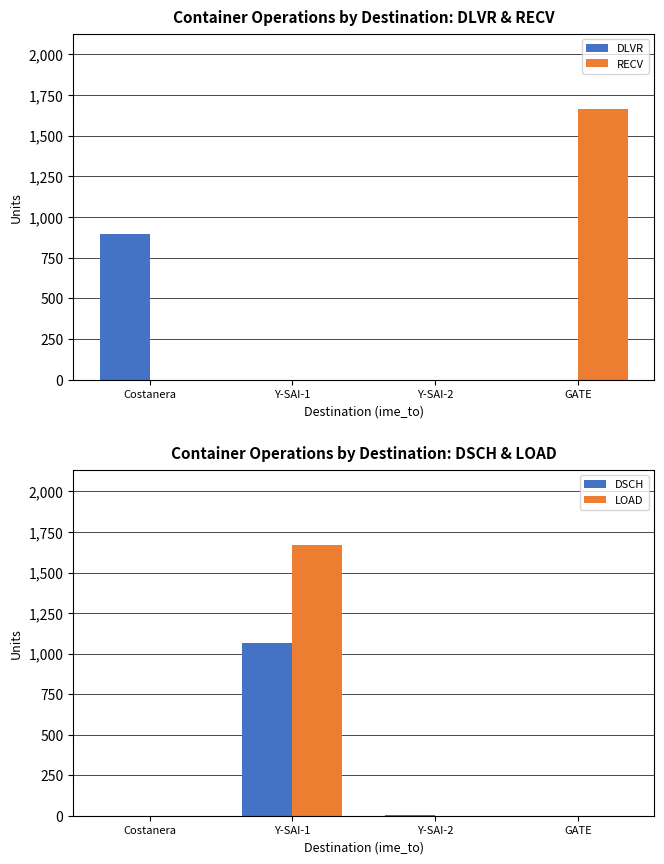

Which series has the largest total across all categories?

LOAD